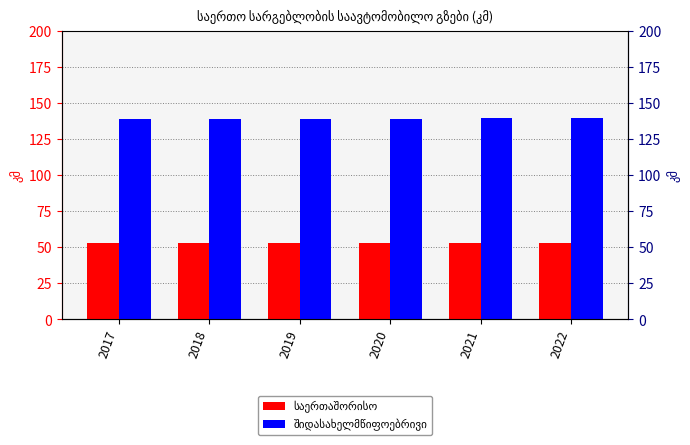

How many groups of bars are there?

6